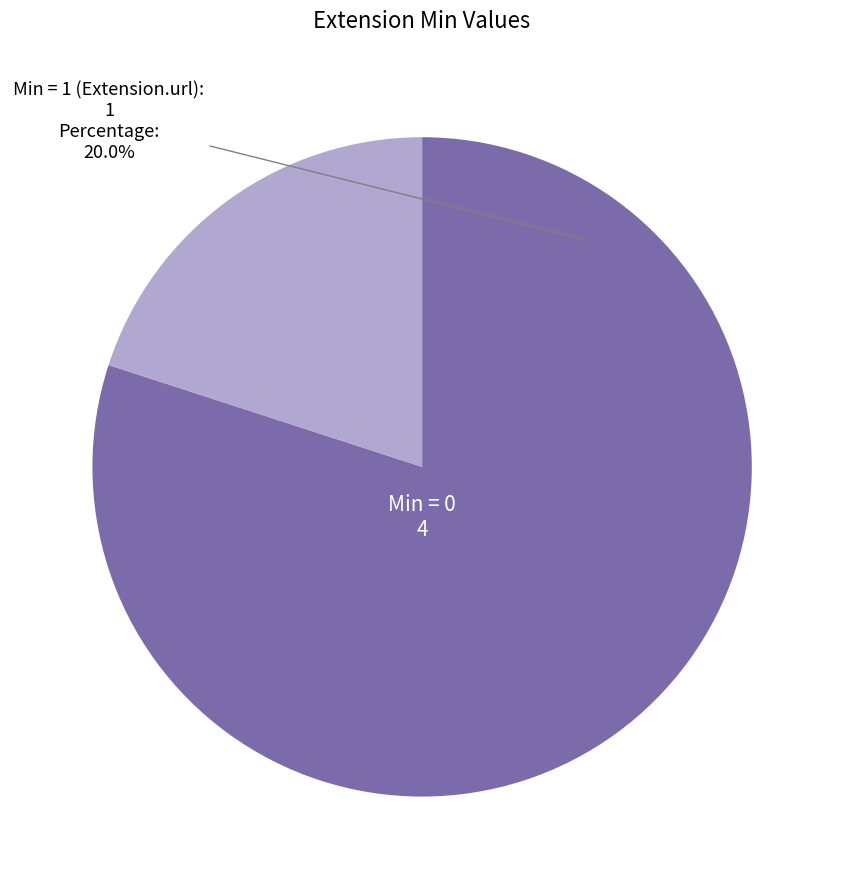

Does any single category account for the majority?

Yes